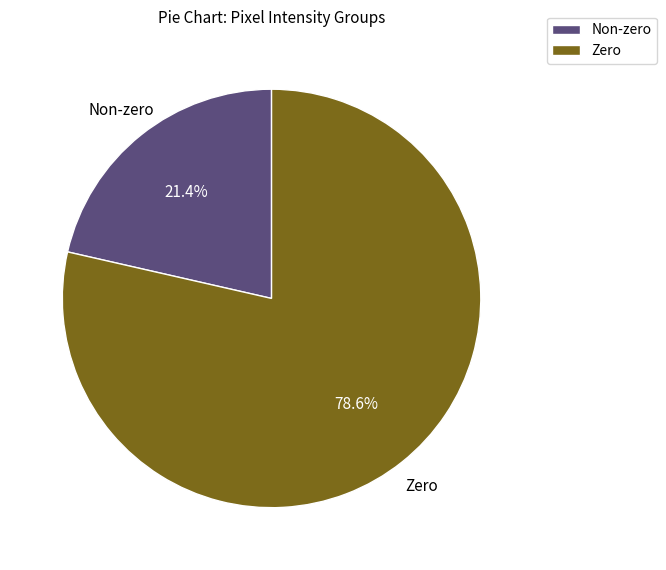

How many slices are in this pie chart?

2